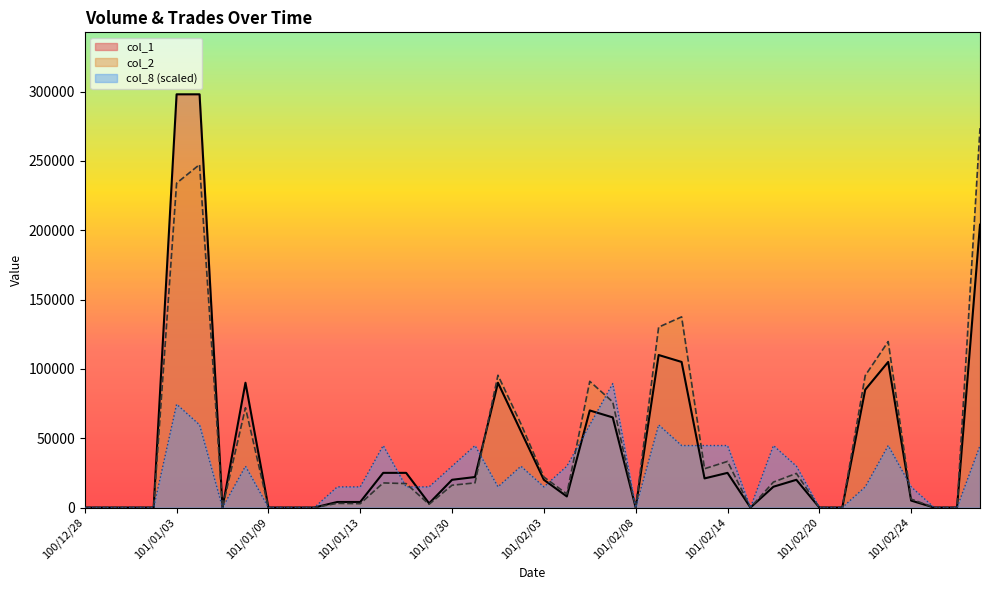

How many positive values does the col_2 series have?

26